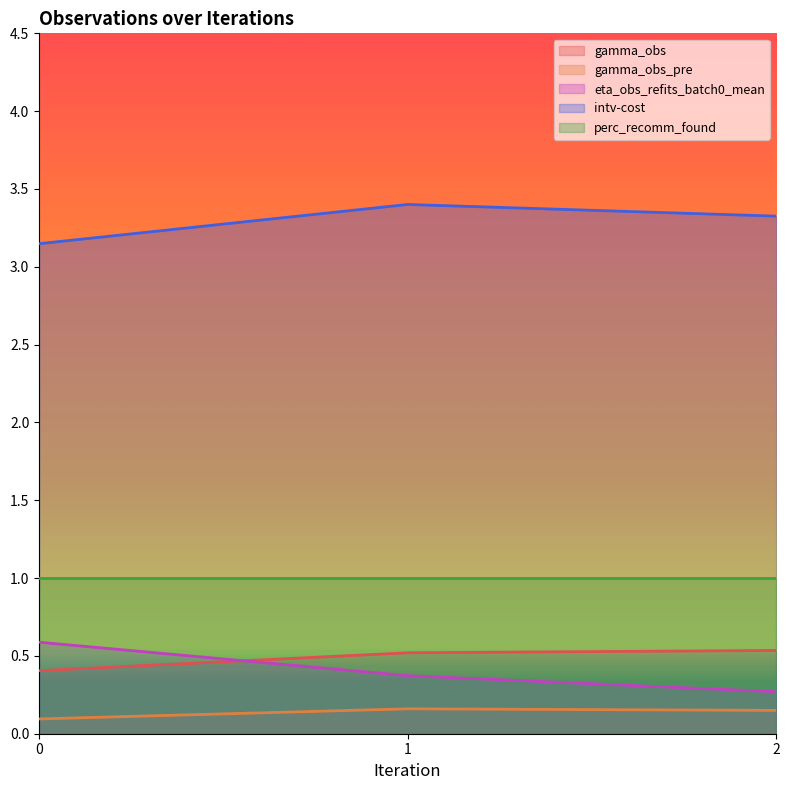

What value does the perc_recomm_found series have at 0?

1.0